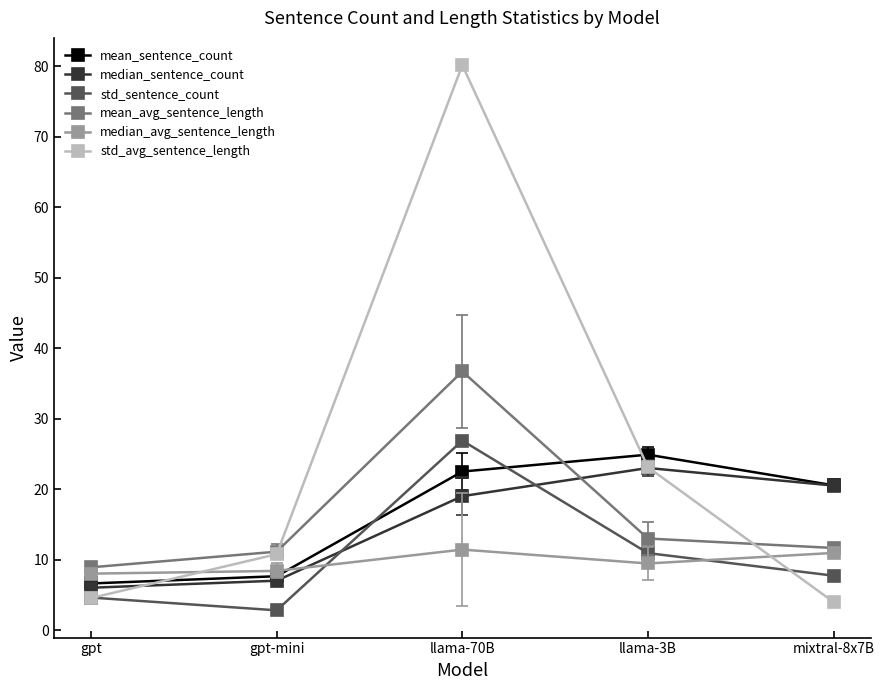

What is the difference between the std_sentence_count values at llama-3B and gpt-mini?

8.1